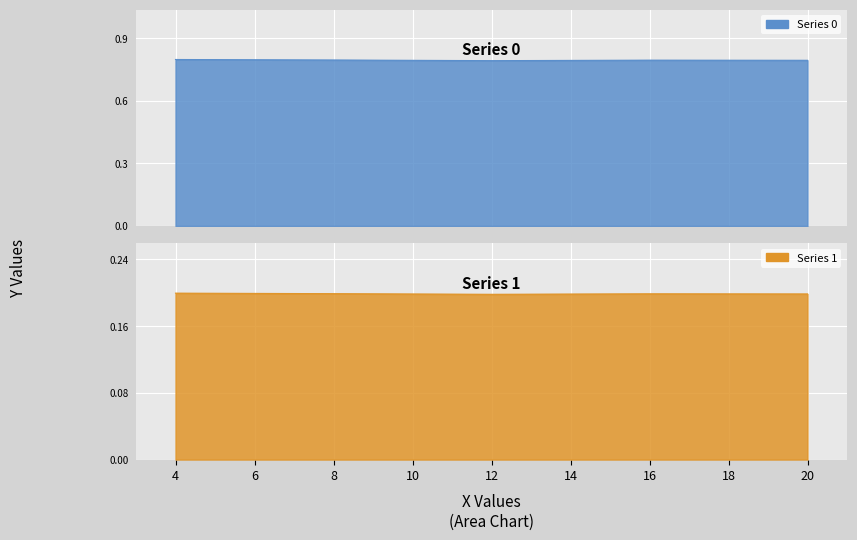

List the series in order of their peak value, lowest first.

1, 0